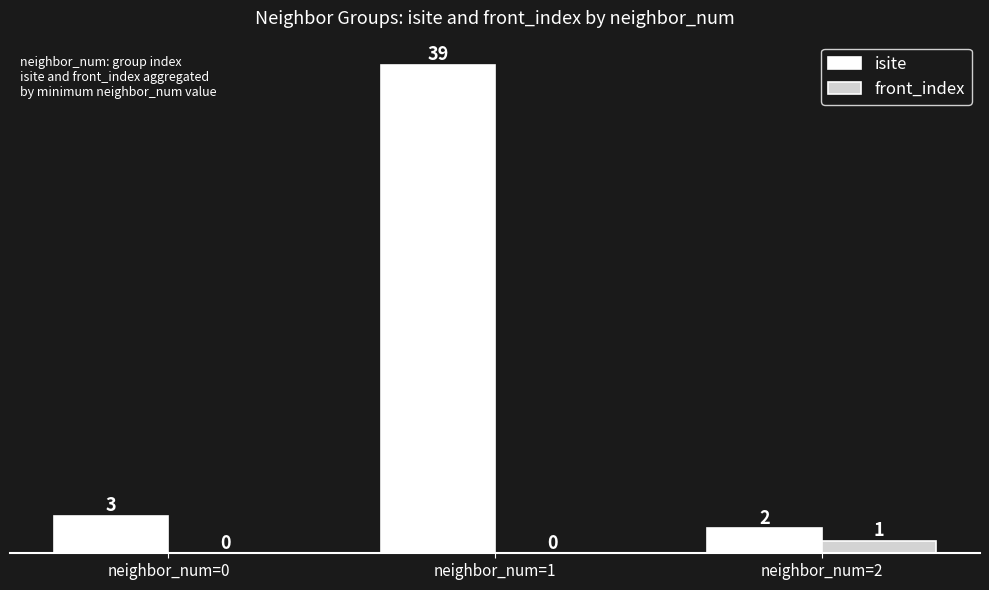

Between neighbor_num=0 and neighbor_num=1, which series saw the biggest shift?

isite